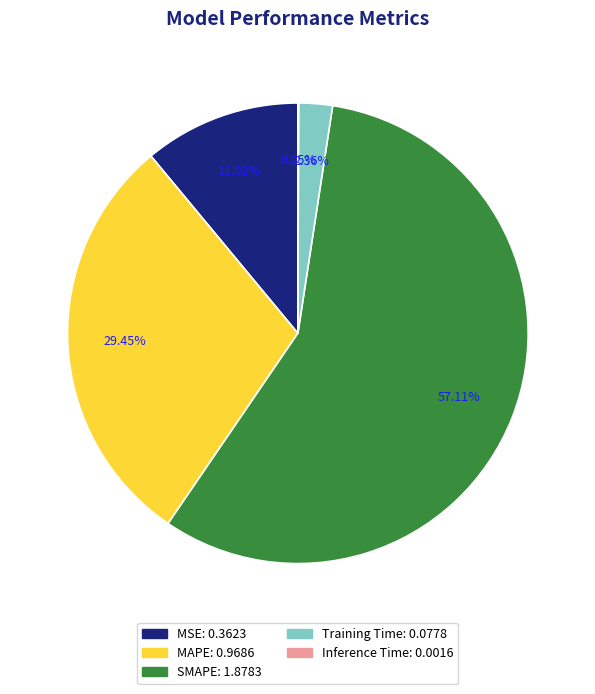

To the nearest percent, what is the difference between the MSE and SMAPE slice percentages?

46%